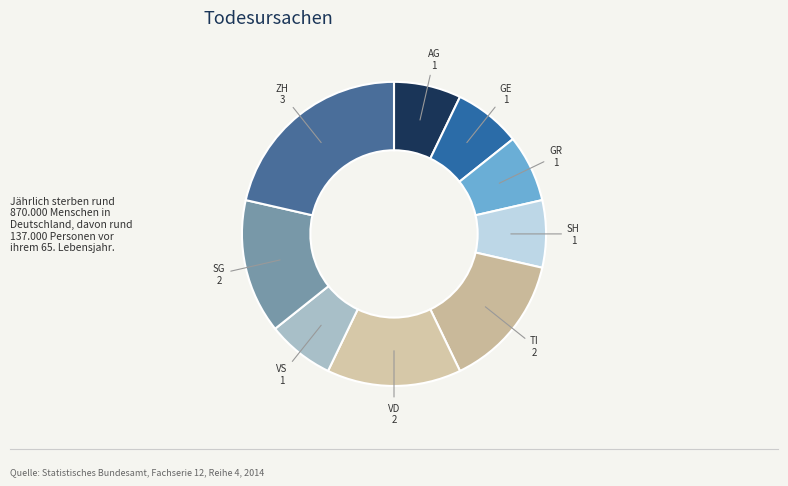

Do GR 1 and SH 1 together represent more than half of the pie?

No